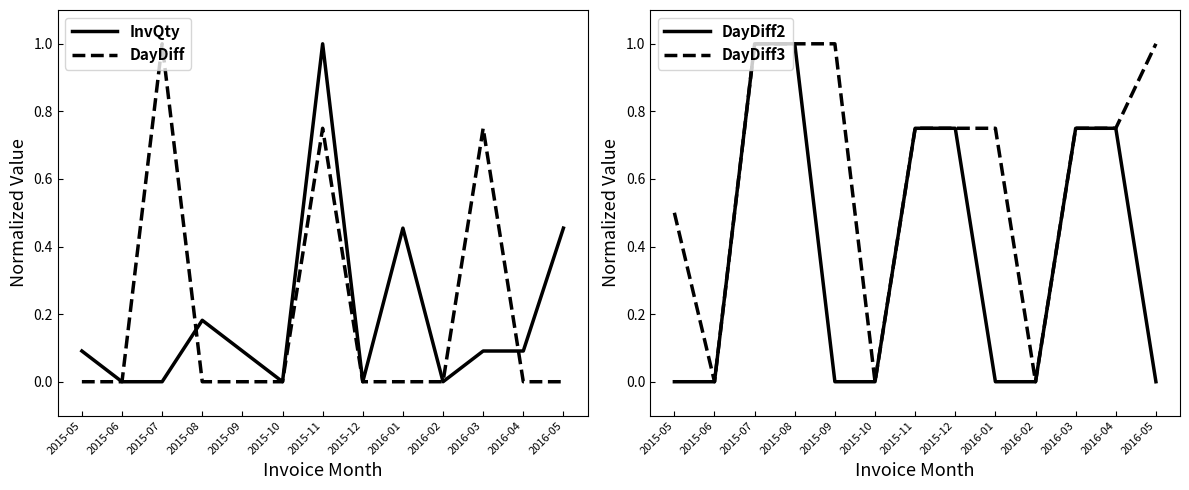

Reading left to right, what are all the values shown in this chart?

InvQty: 0.1	0.0	0.0	0.2	0.1	0.0	1.0	0.0	0.5	0.0	0.1	0.1	0.5
DayDiff: 0.0	0.0	1.0	0.0	0.0	0.0	0.7	0.0	0.0	0.0	0.7	0.0	0.0
DayDiff2: 0.0	0.0	1.0	1.0	0.0	0.0	0.7	0.7	0.0	0.0	0.7	0.7	0.0
DayDiff3: 0.5	0.0	1.0	1.0	1.0	0.0	0.7	0.7	0.7	0.0	0.7	0.7	1.0